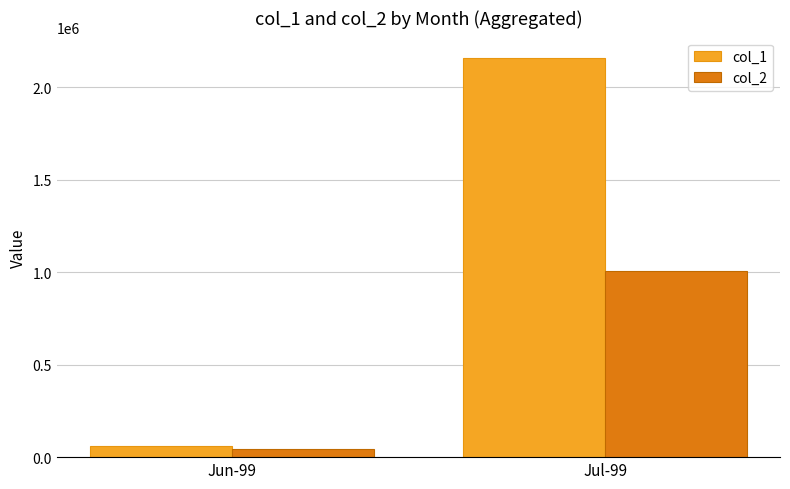

What is the sum of all col_2 values?

1053330